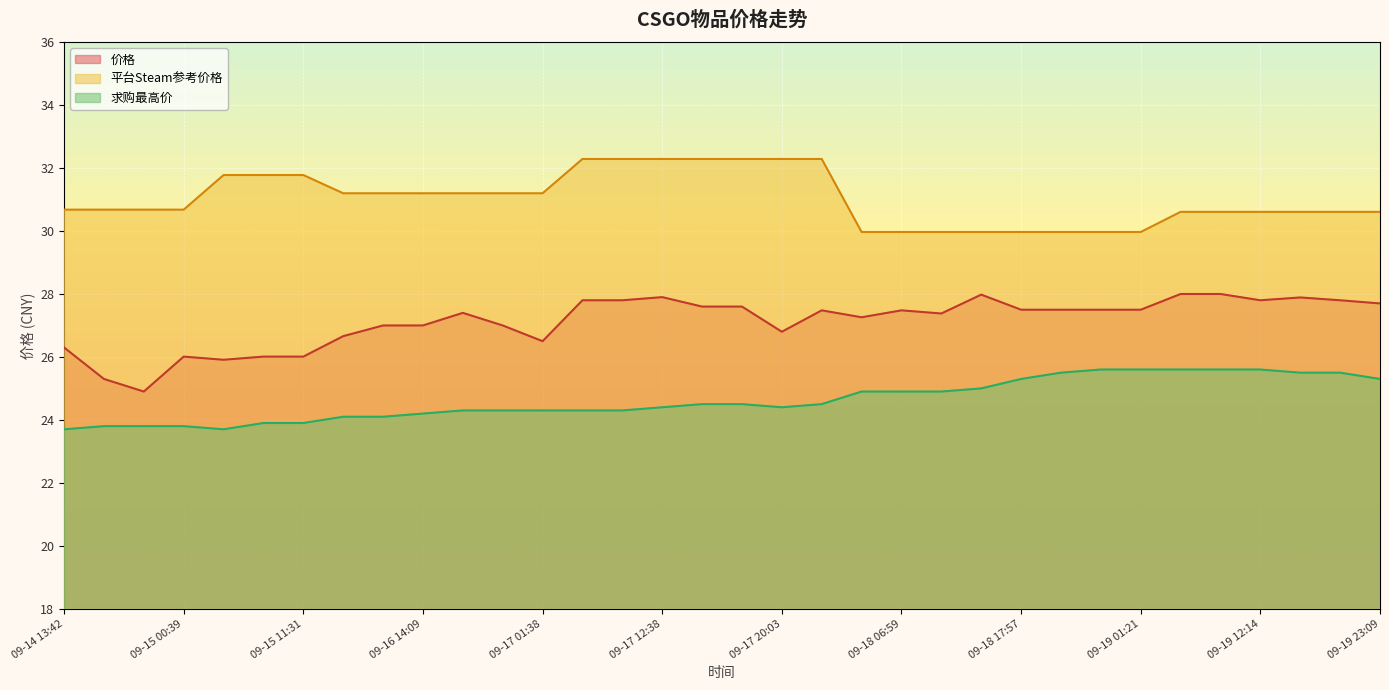

What is the average value of the 平台Steam参考价格 series?

31.0